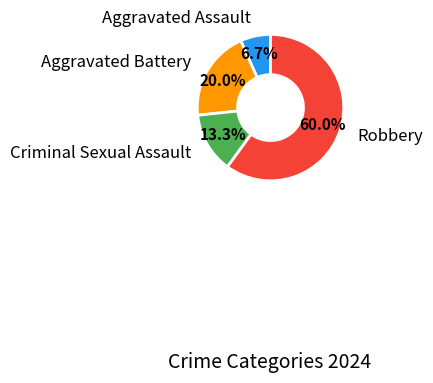

Which category accounts for the majority?

Robbery